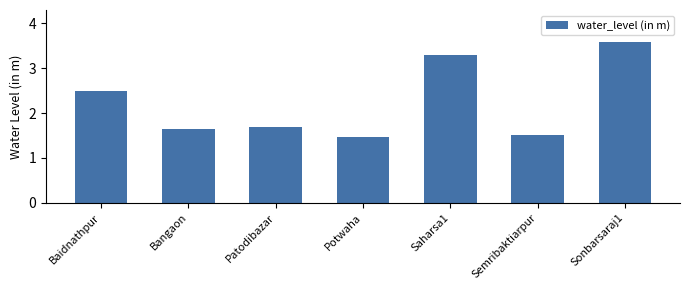

What is the smallest value displayed?

1.5